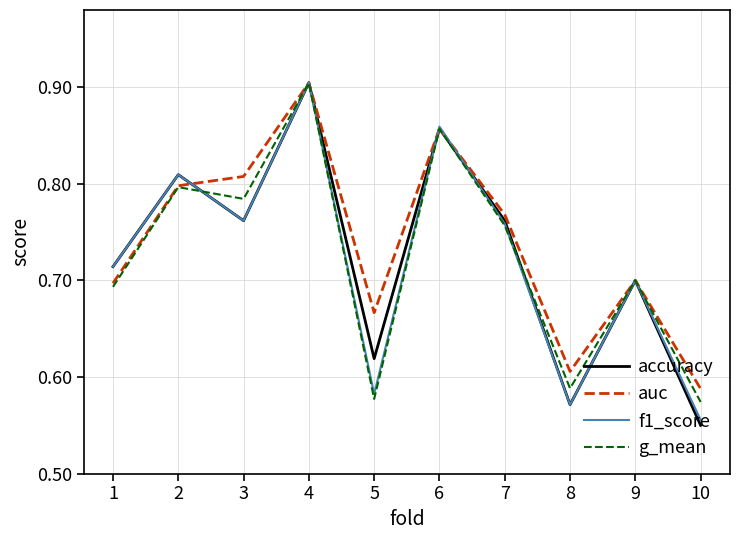

Is it true that auc equals 0.5 at 3?

False